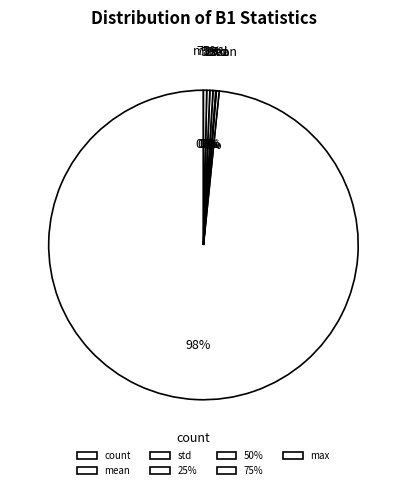

Is the sum of max and 25% greater than half?

No